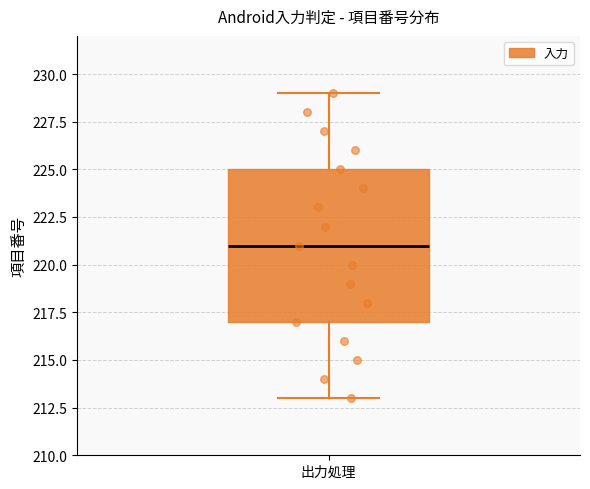

Where is the upper edge of the box for 出力処理 on the y-axis? The values are not printed on the chart, so give them approximately, as read against the axis.

225